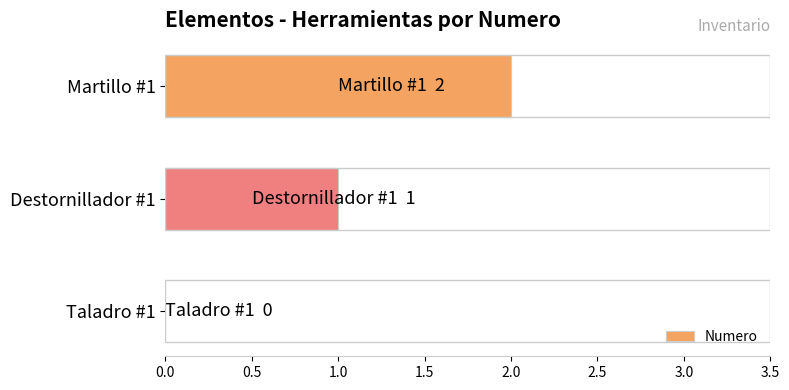

Is it true that the value at Martillo #1 is 1?

False